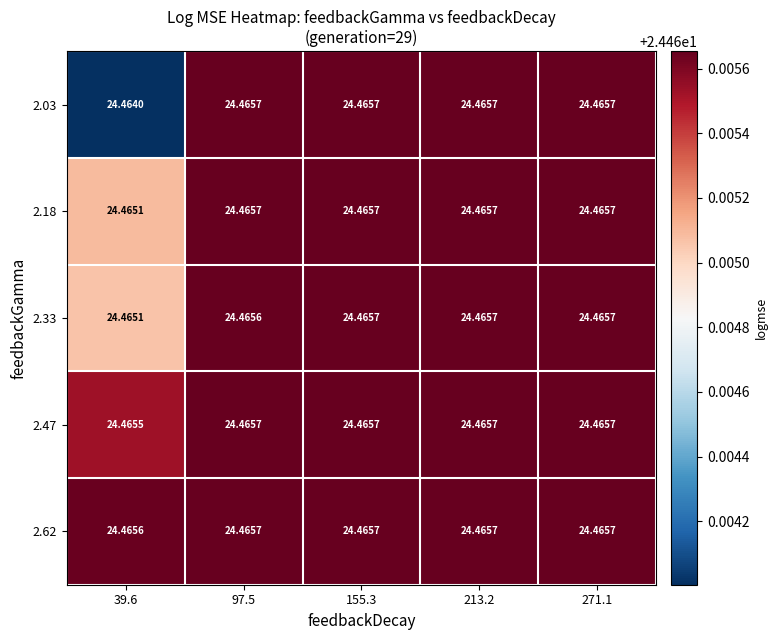

Which category has the highest value across all series?

155.3